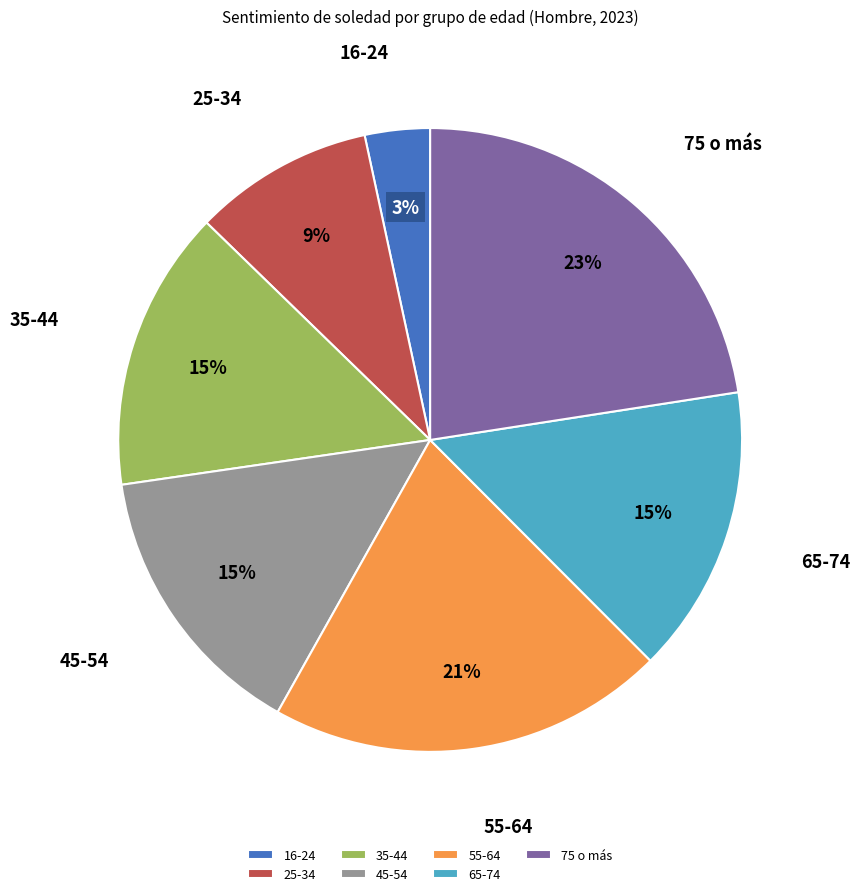

To the nearest percent, what is the combined percentage of 25-34 and 35-44?

24%